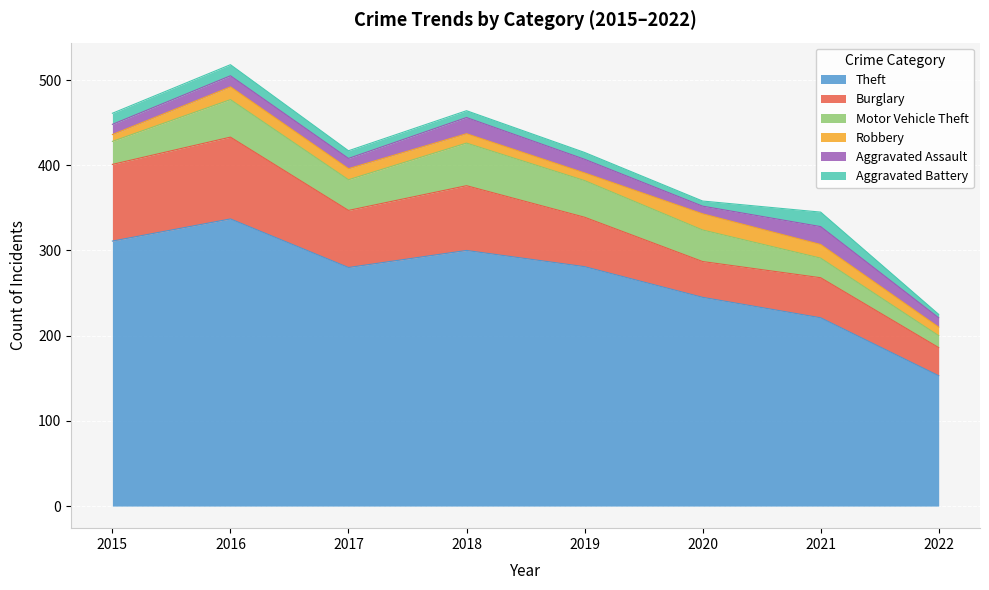

True or false: Robbery has more than 1 interior local peaks.

True